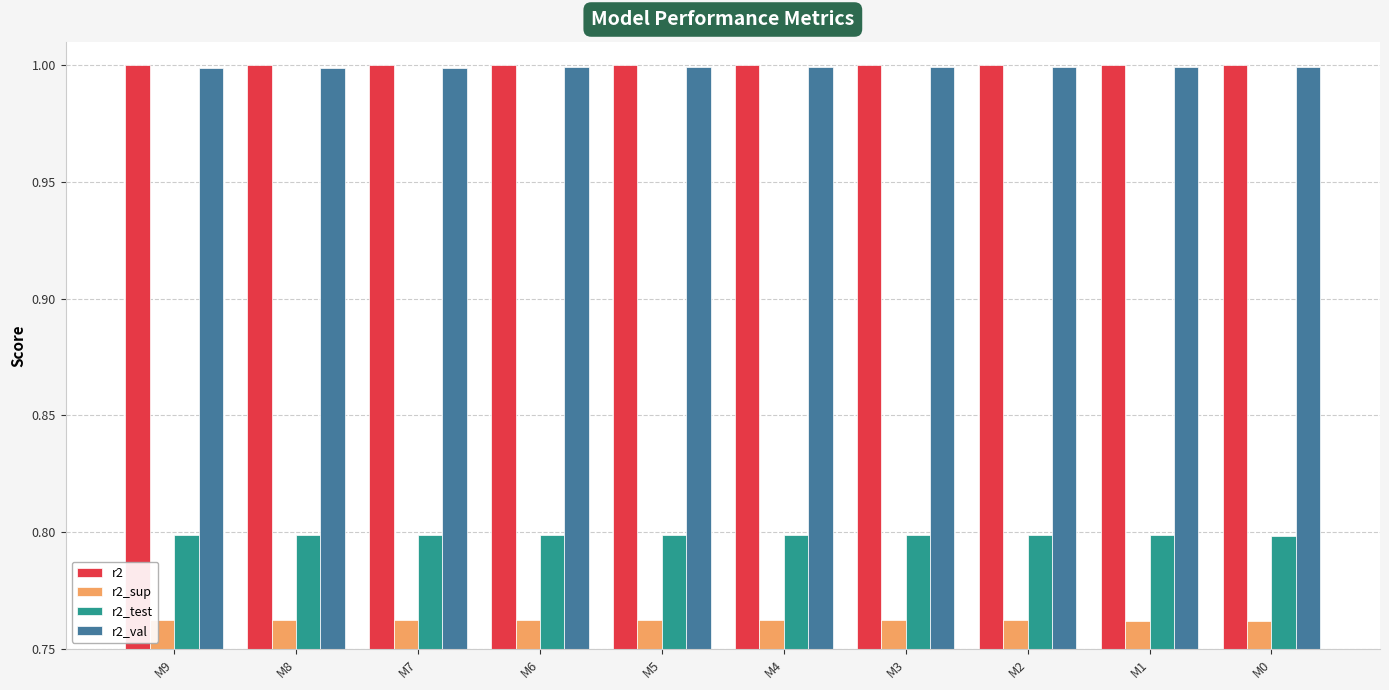

What is the total value across all series at M3?

3.6